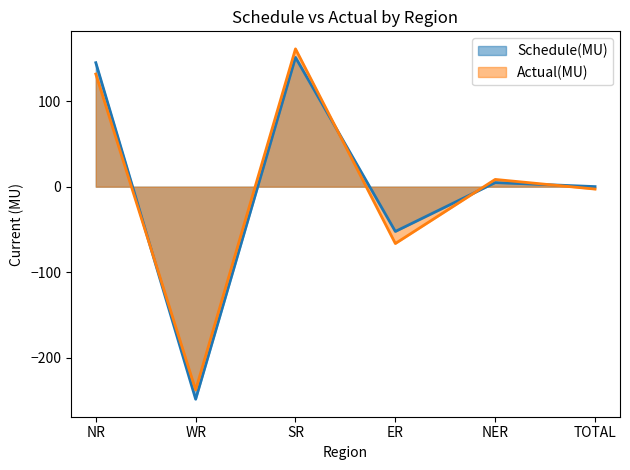

At which label does Schedule(MU) first exceed 4?

NR